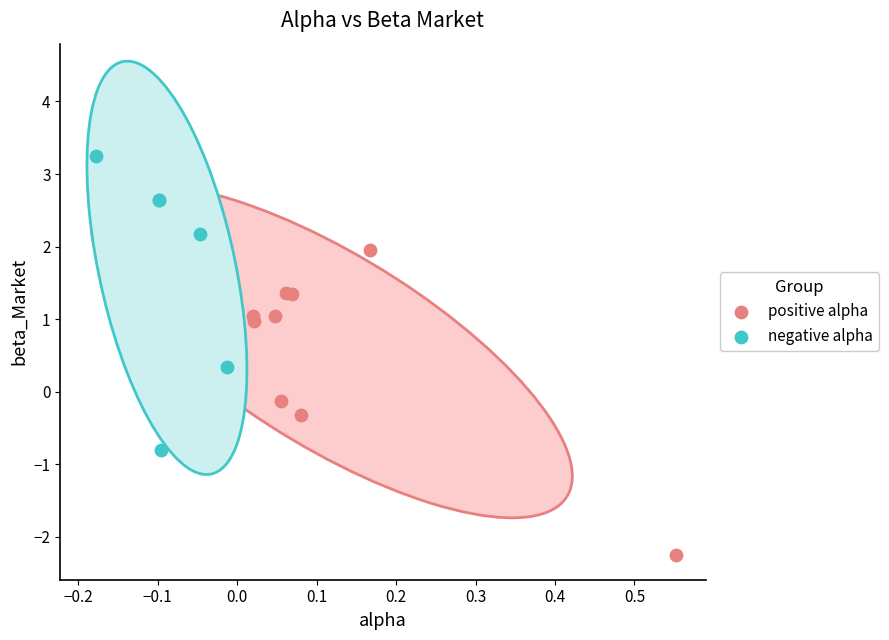

Which series has the widest spread of Y values?

positive alpha